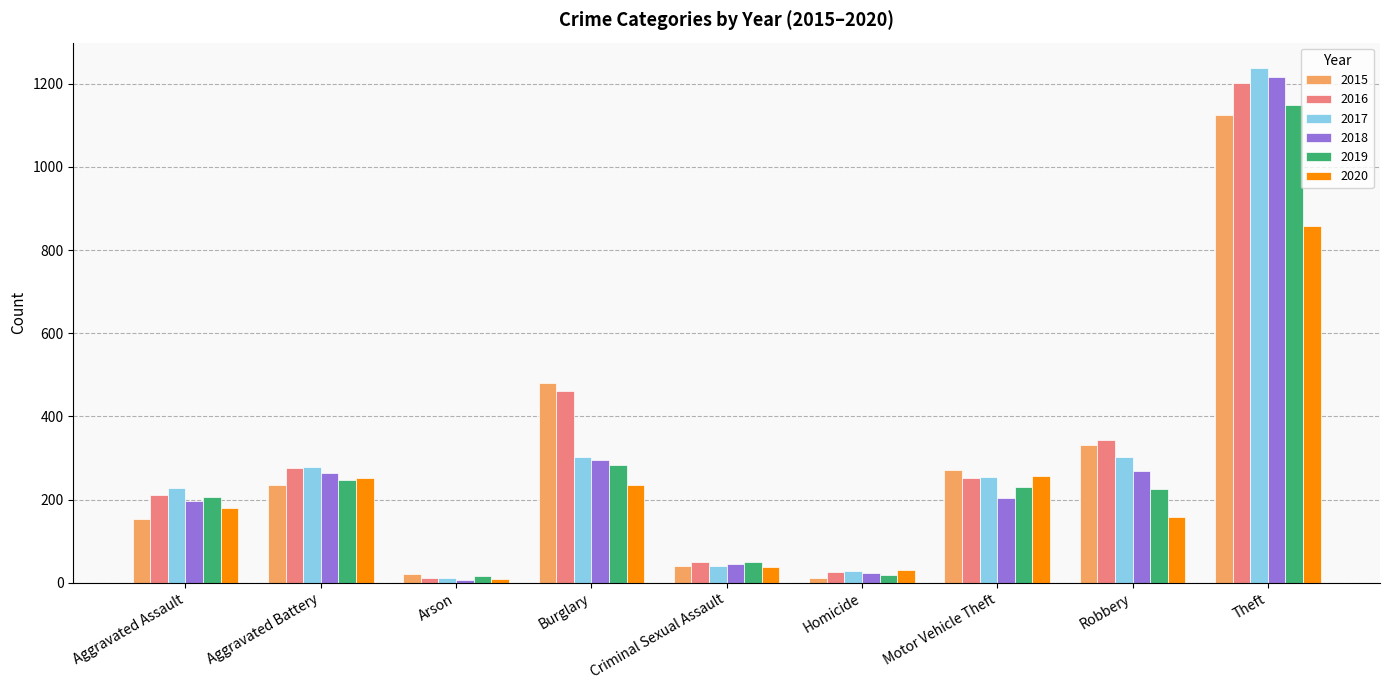

How many bars are there in total?

54